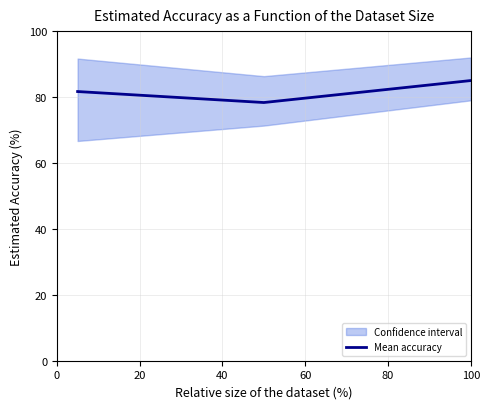

Does the chart have visible grid lines?

Yes